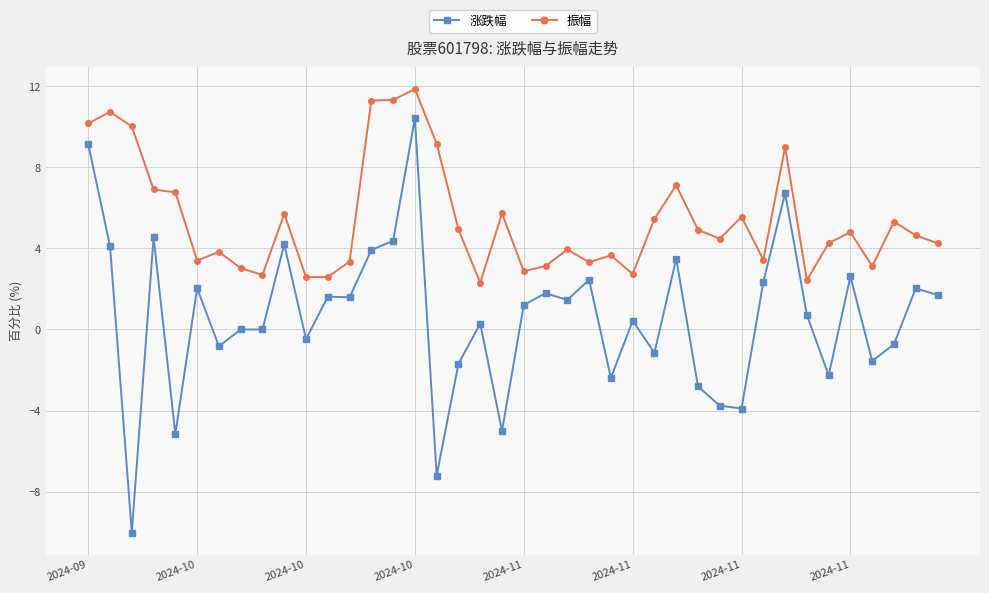

What is the highest value of the 涨跌幅 series?

10.4